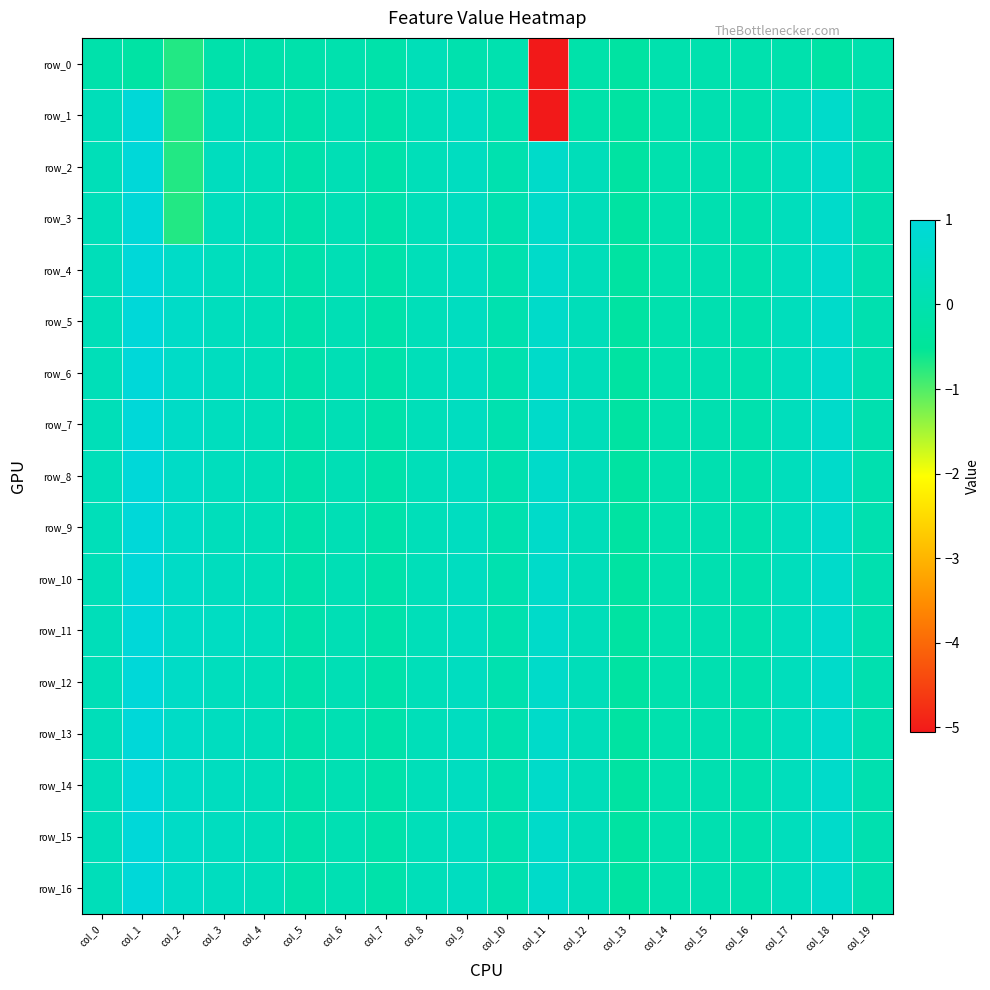

Between col_8 and col_18, which series saw the biggest shift?

row_0